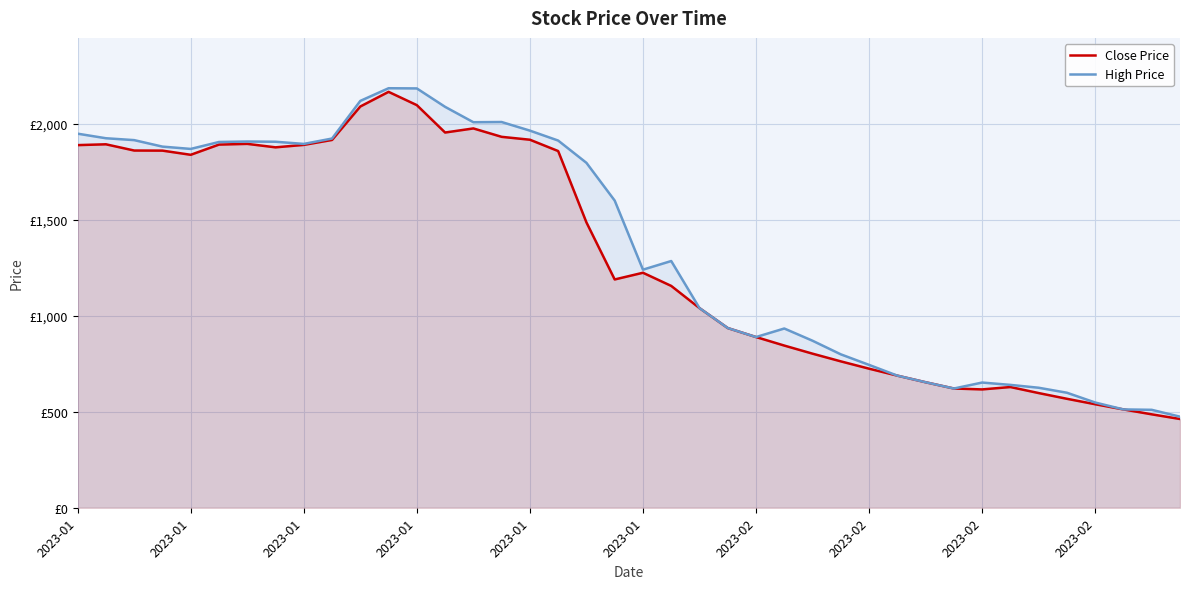

What is the label of the 2nd point from the left?

2023-01